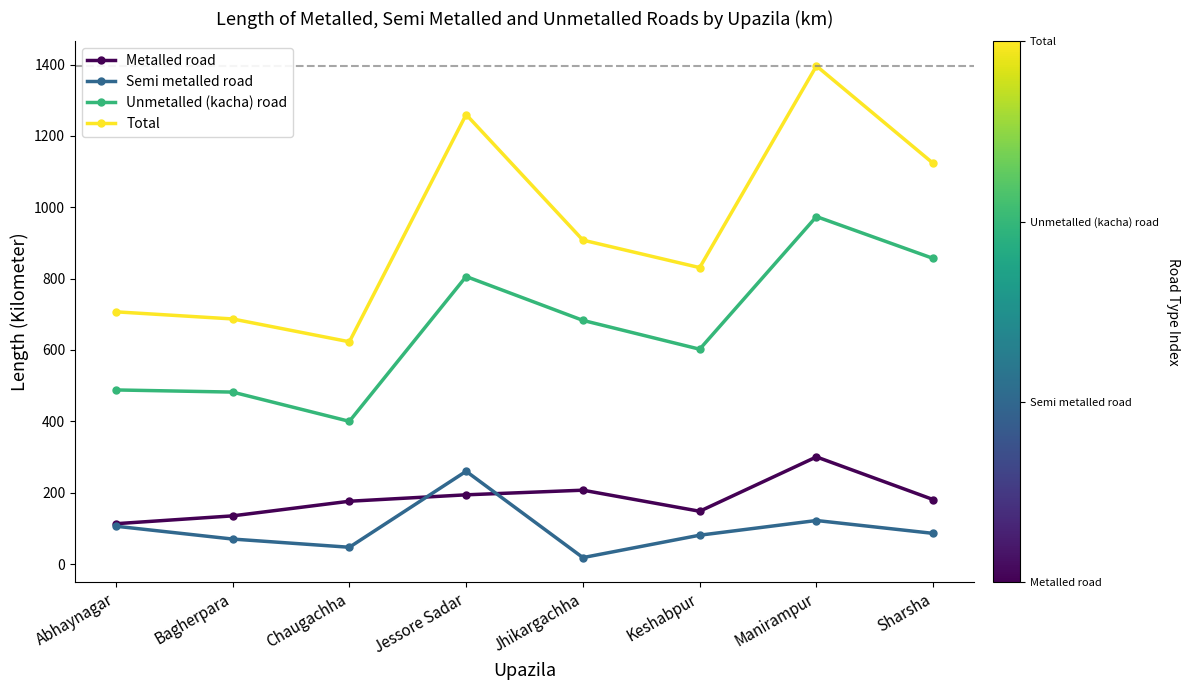

True or false: Semi metalled road has more than 0 interior local peaks.

True